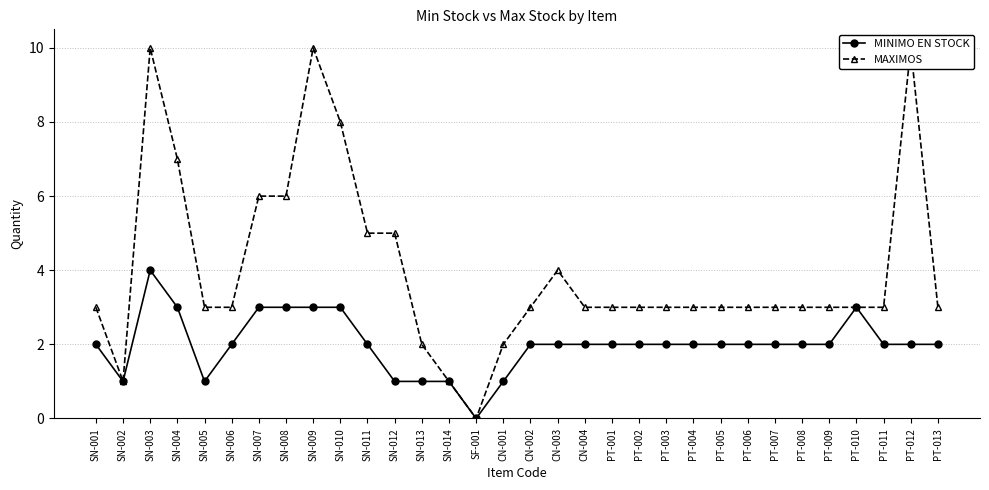

What is the difference between the second highest and second lowest values in the MAXIMOS series?

9